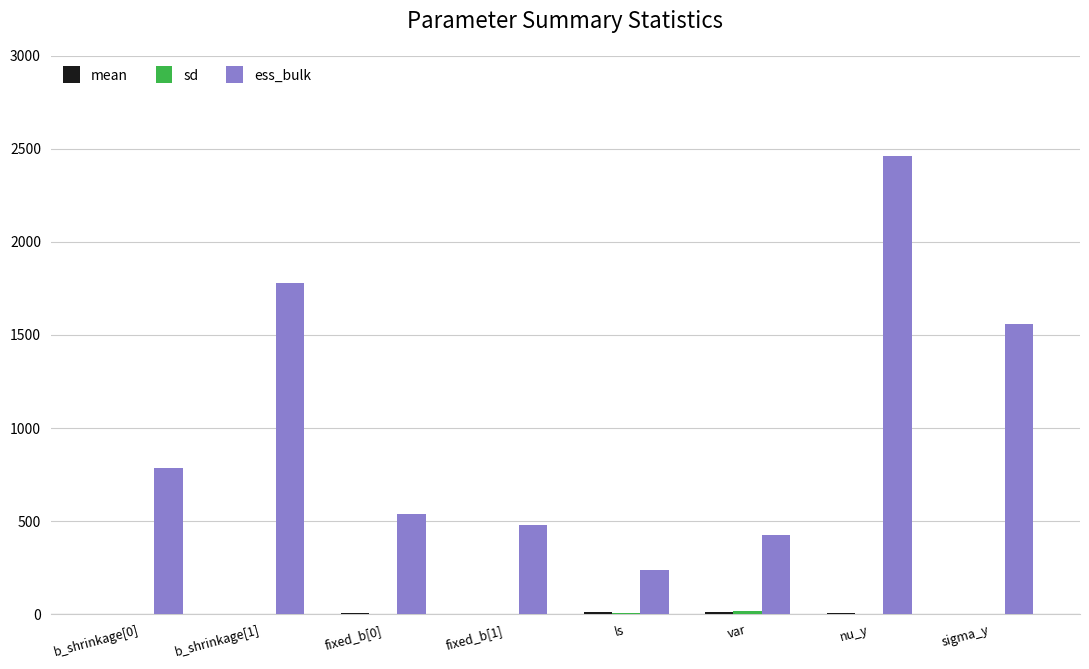

Where is ess_bulk nearest to the value 1349?

sigma_y